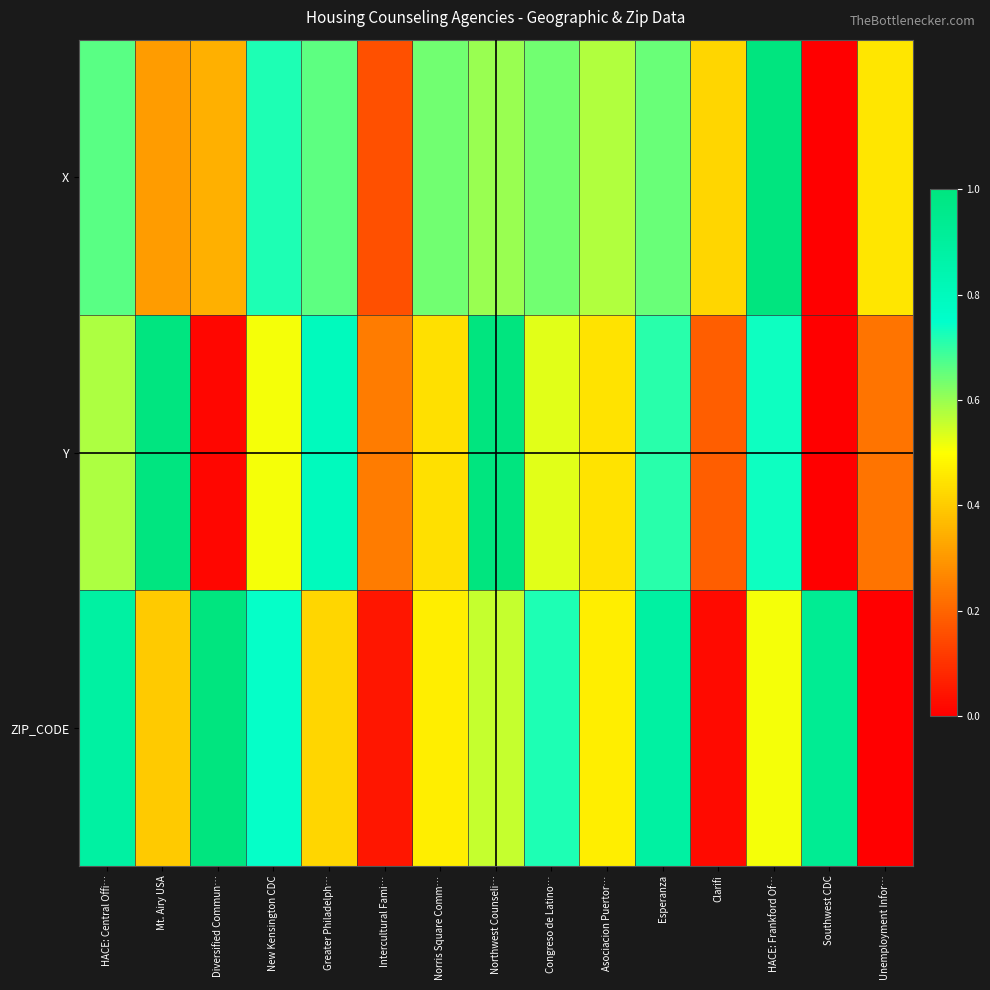

List the series in order of their peak value, lowest first.

X, Y, ZIP_CODE